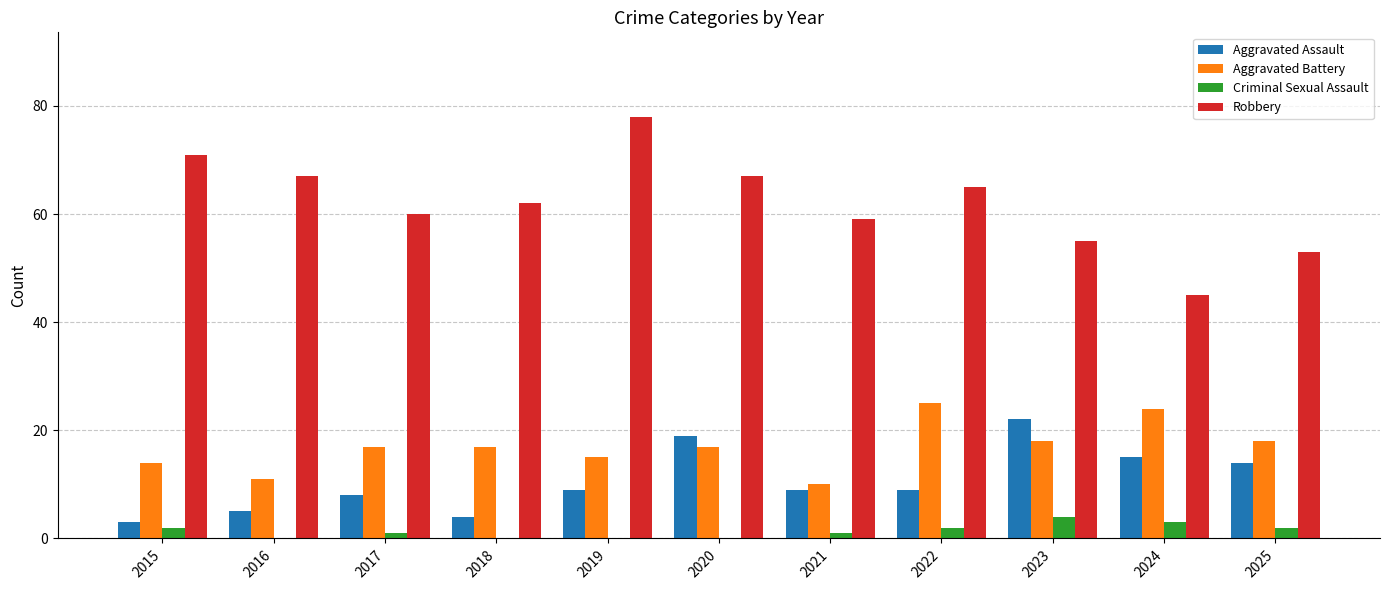

What is the sum of all Aggravated Battery values?

186